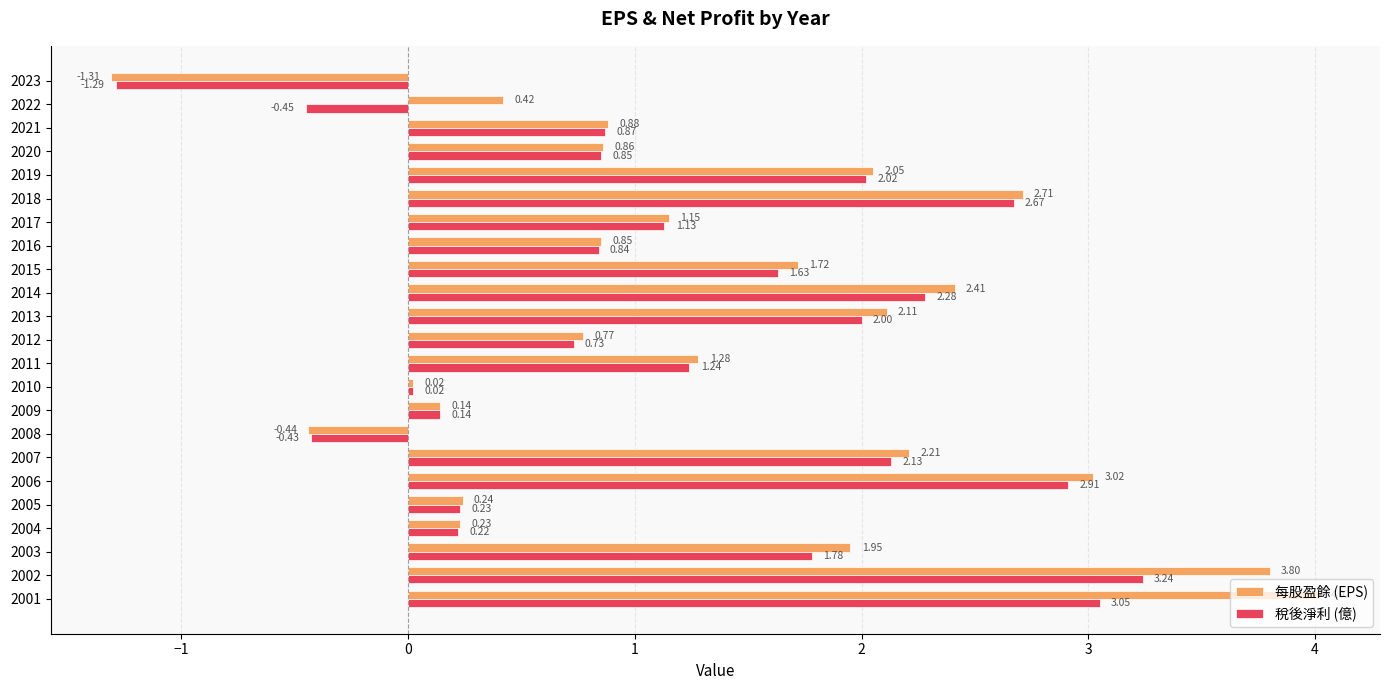

Is the value of 稅後淨利 (億) at 2023 greater than the value of 每股盈餘 (EPS) at 2023?

Yes